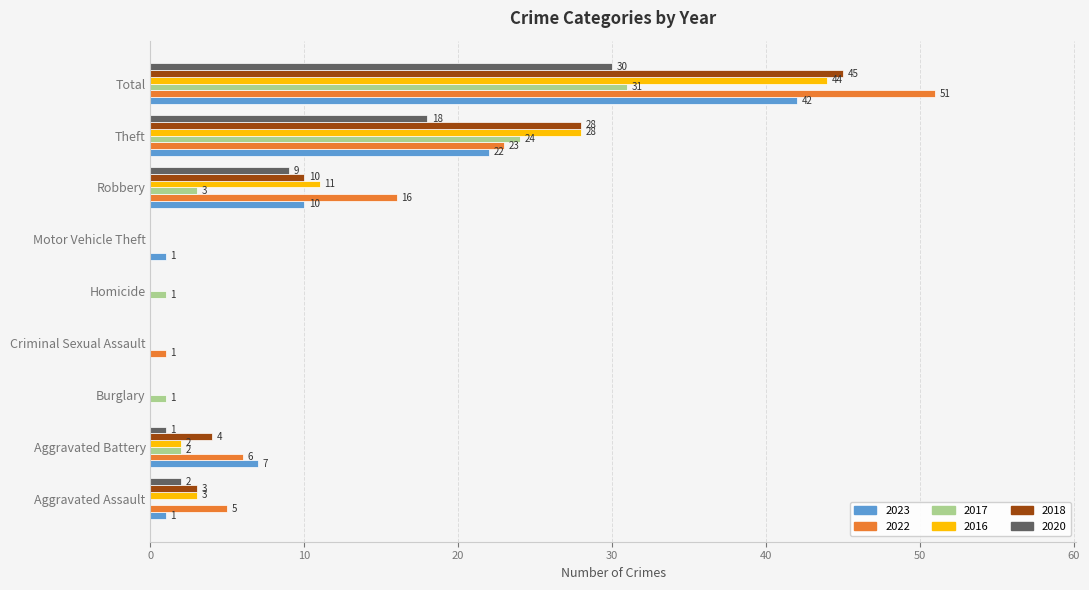

Count the number of data series in this chart.

6